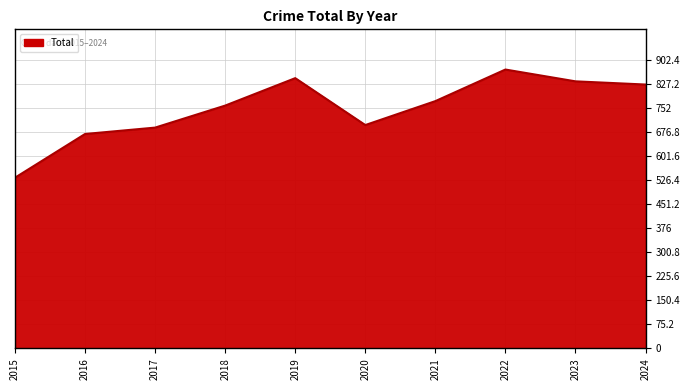

At which category does the data reach its first local valley?

2020